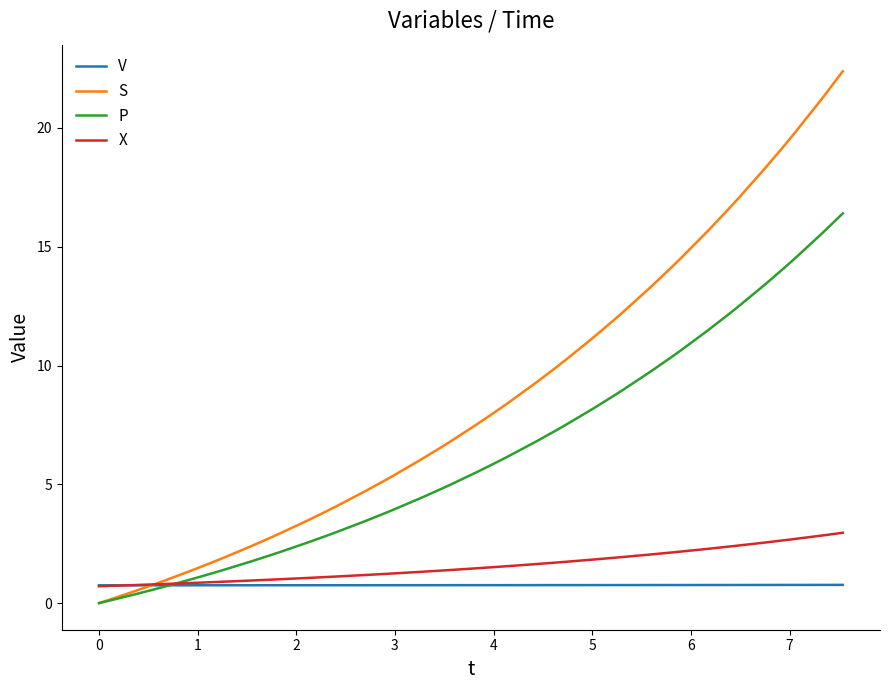

Which series has the widest spread of values?

S